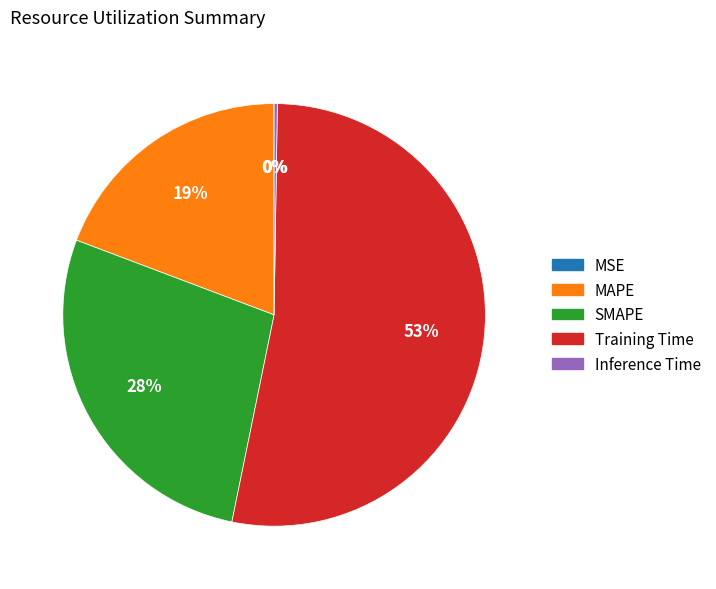

Which slice represents more than half of the pie?

Training Time